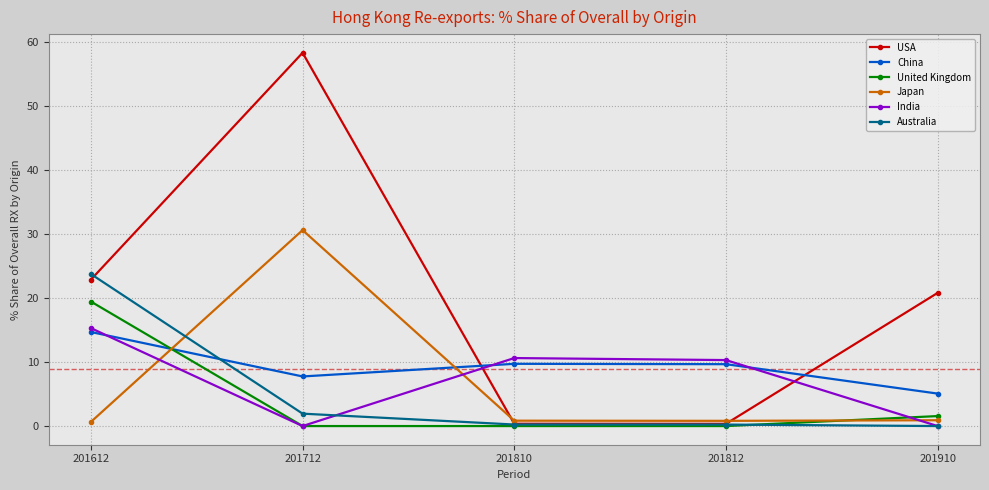

Which series has the largest total across all categories?

USA